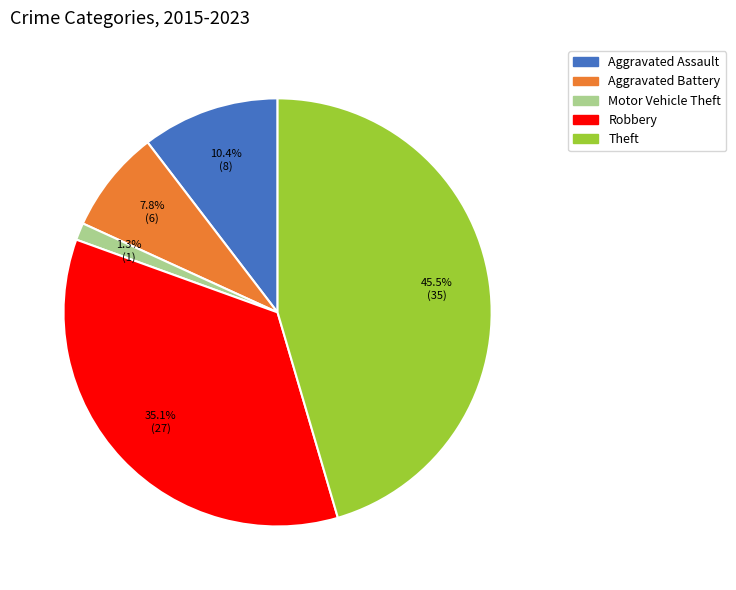

To the nearest percent, what percentage of the pie is Robbery?

35%